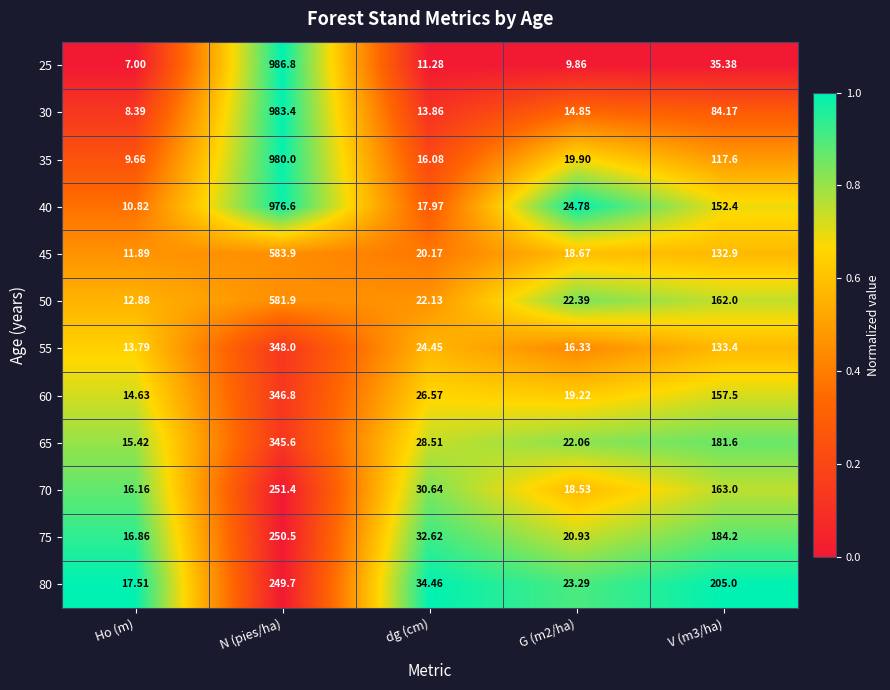

At which label does 65 reach its peak?

N (pies/ha)